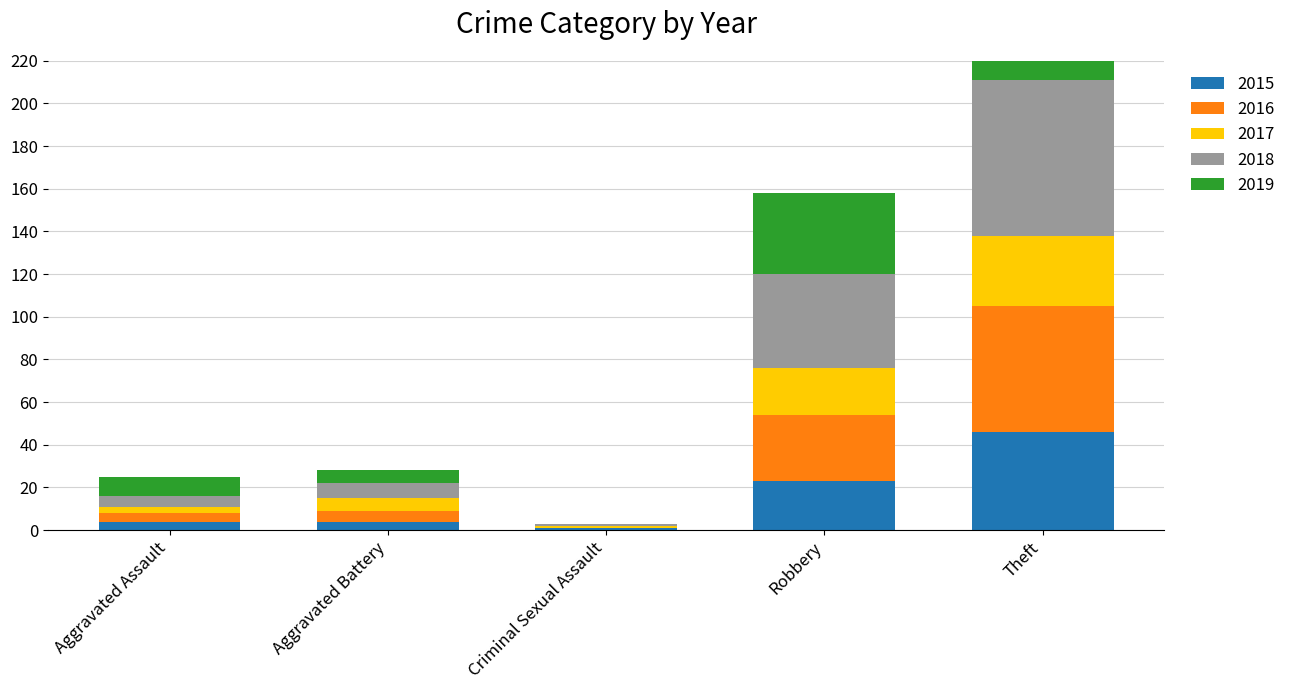

What are all the series names shown in the legend?

2015, 2016, 2017, 2018, 2019